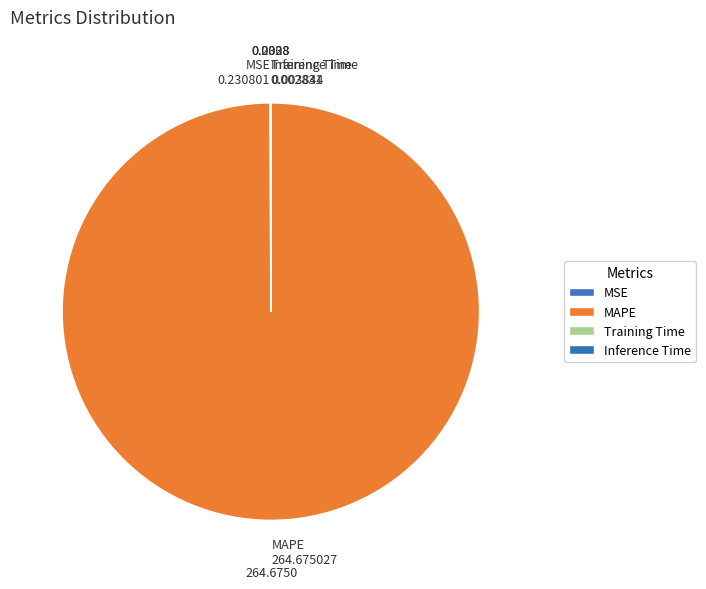

Which slice represents more than half of the pie?

MAPE